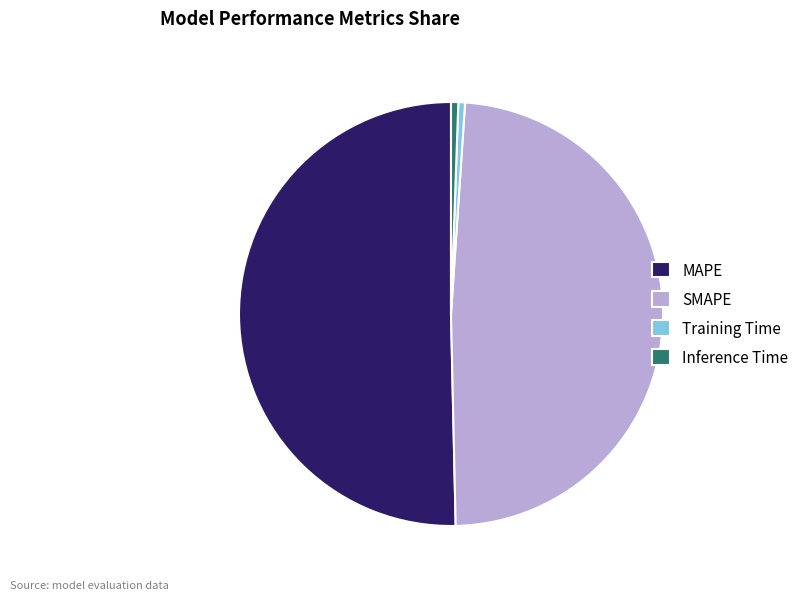

Which category accounts for the majority?

MAPE